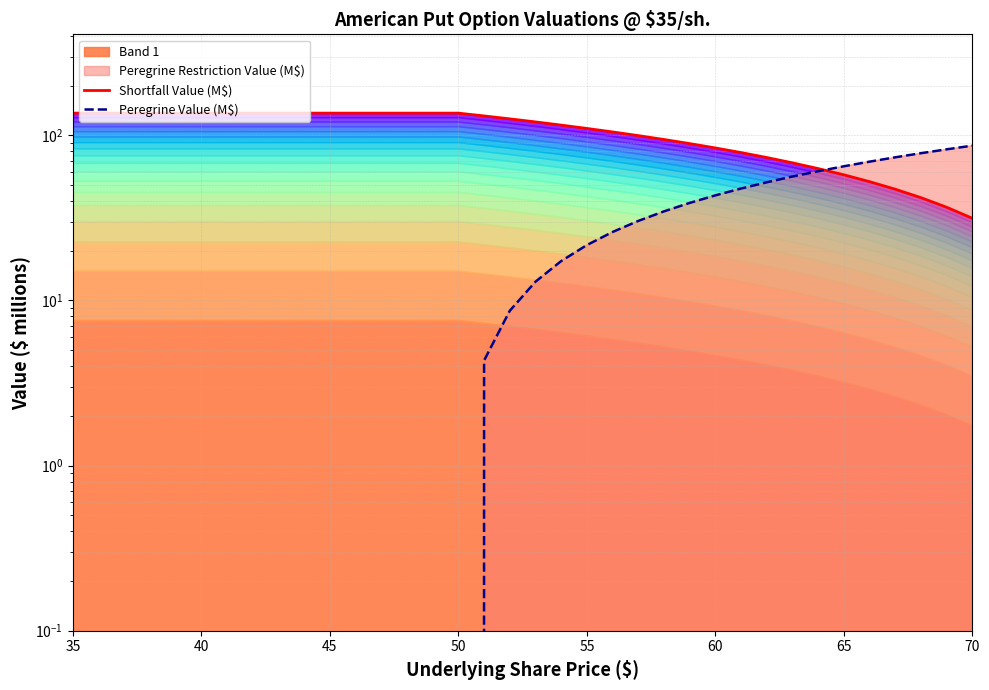

List the series in order of their peak value, lowest first.

Peregrine Value (M$), Shortfall Value (M$)